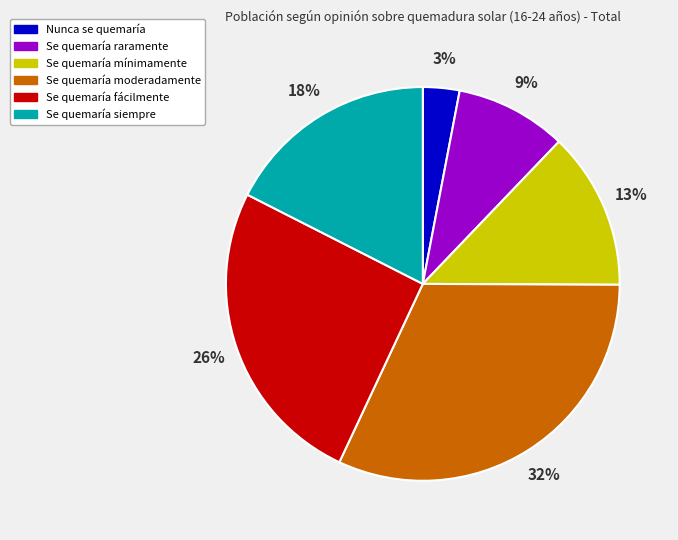

Between Se quemaría fácilmente and Se quemaría mínimamente, which is larger?

Se quemaría fácilmente